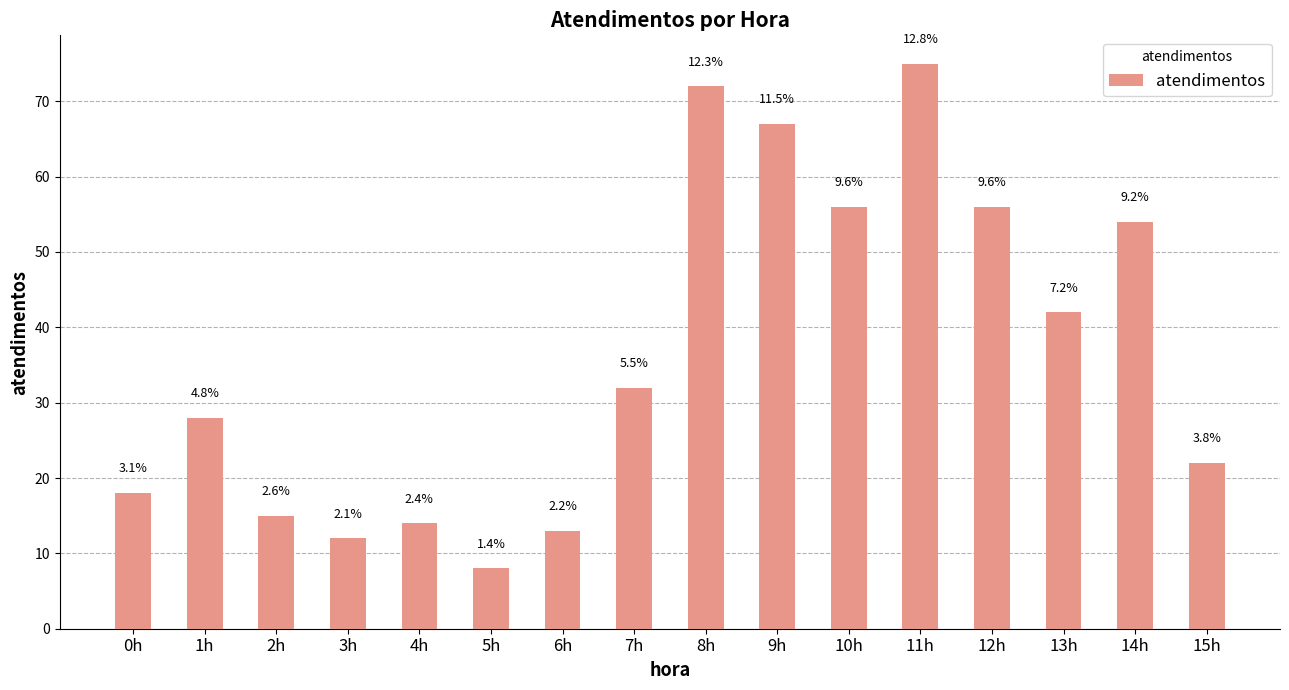

What is the sum of the values at 0h and 2h?

33